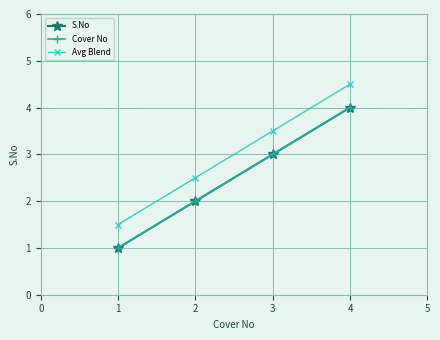

Does the chart have visible grid lines?

Yes